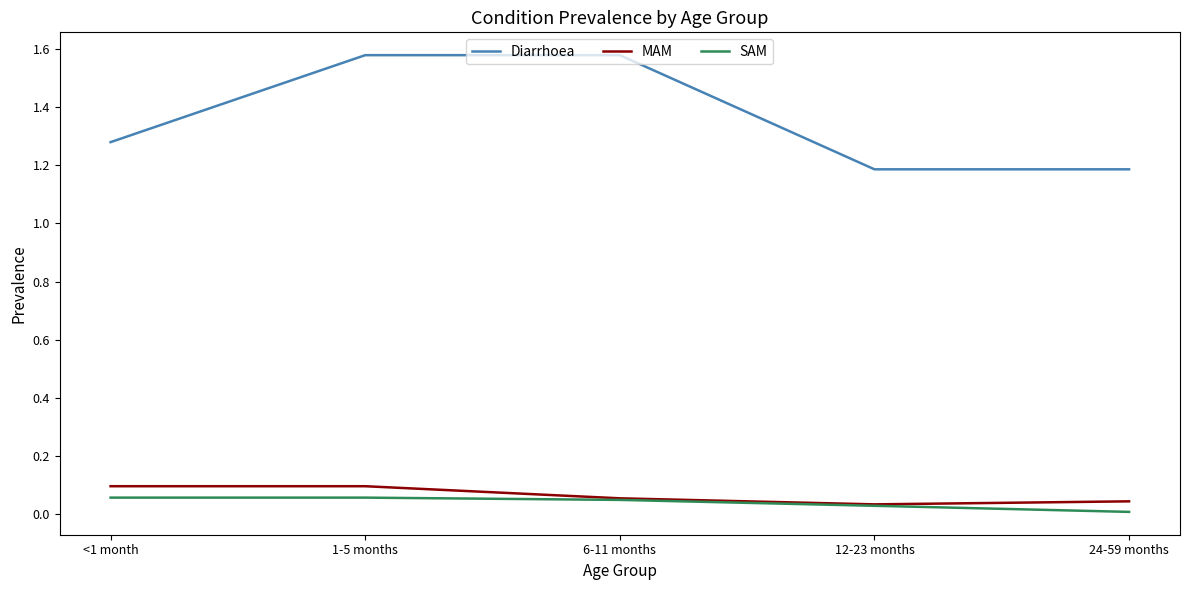

Rank the series by their maximum value, from highest to lowest.

Diarrhoea, MAM, SAM